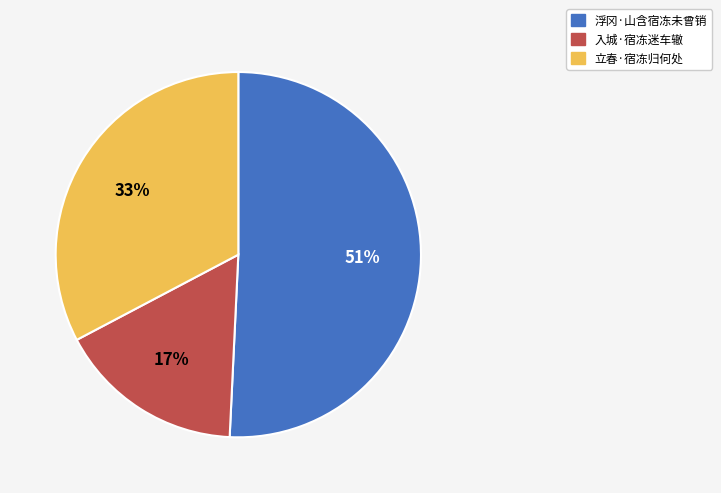

What is the majority slice?

浮冈·山含宿冻未曾销